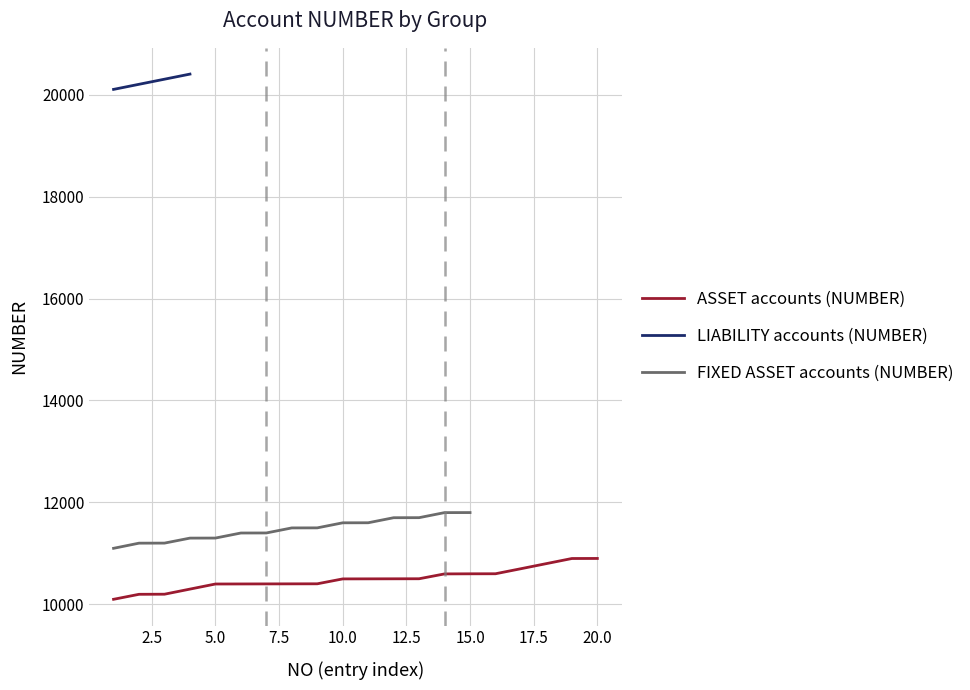

What is the maximum value for ASSET accounts (NUMBER)?

10902